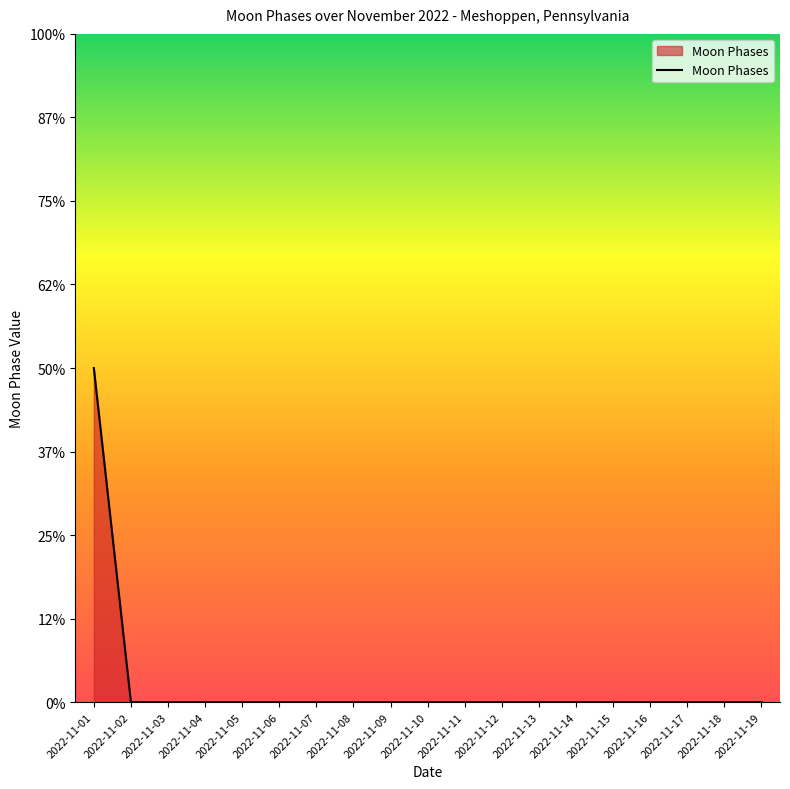

How many data points does each series have?

19